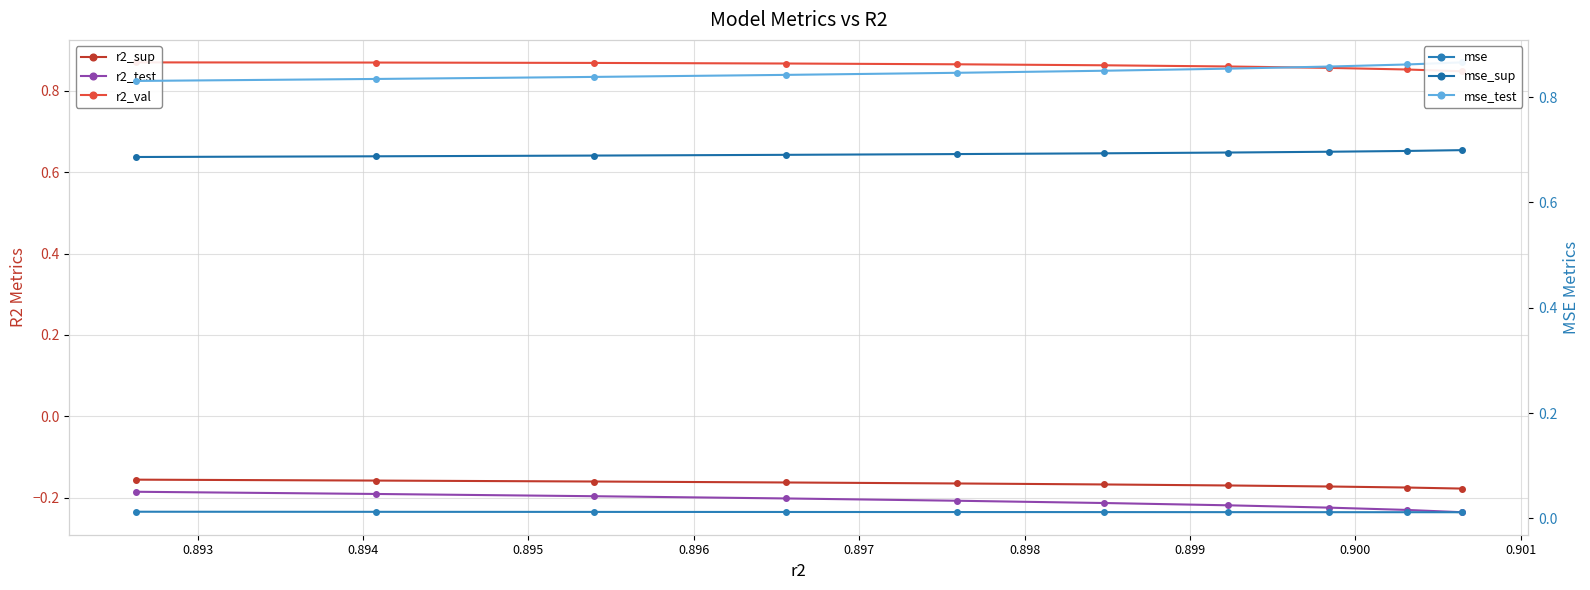

What is the value of the mse_test point at the 5th from the left?

0.8